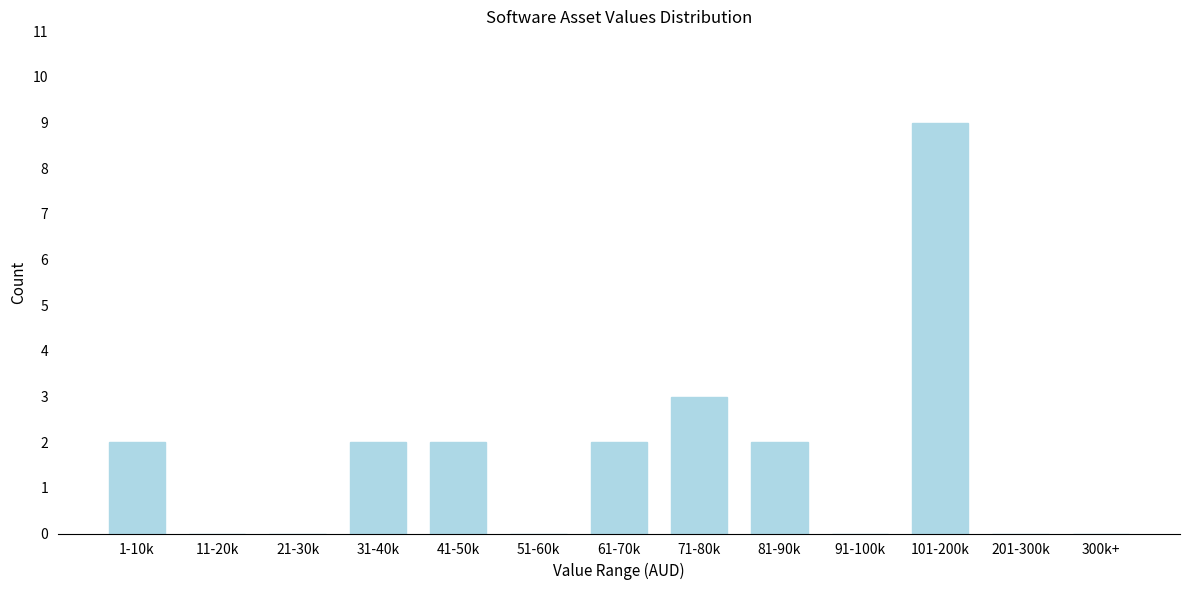

Reading right to left, transcribe all the data shown in this chart.

300k+=0	201-300k=0	101-200k=9	91-100k=0	81-90k=2	71-80k=3	61-70k=2	51-60k=0	41-50k=2	31-40k=2	21-30k=0	11-20k=0	1-10k=2